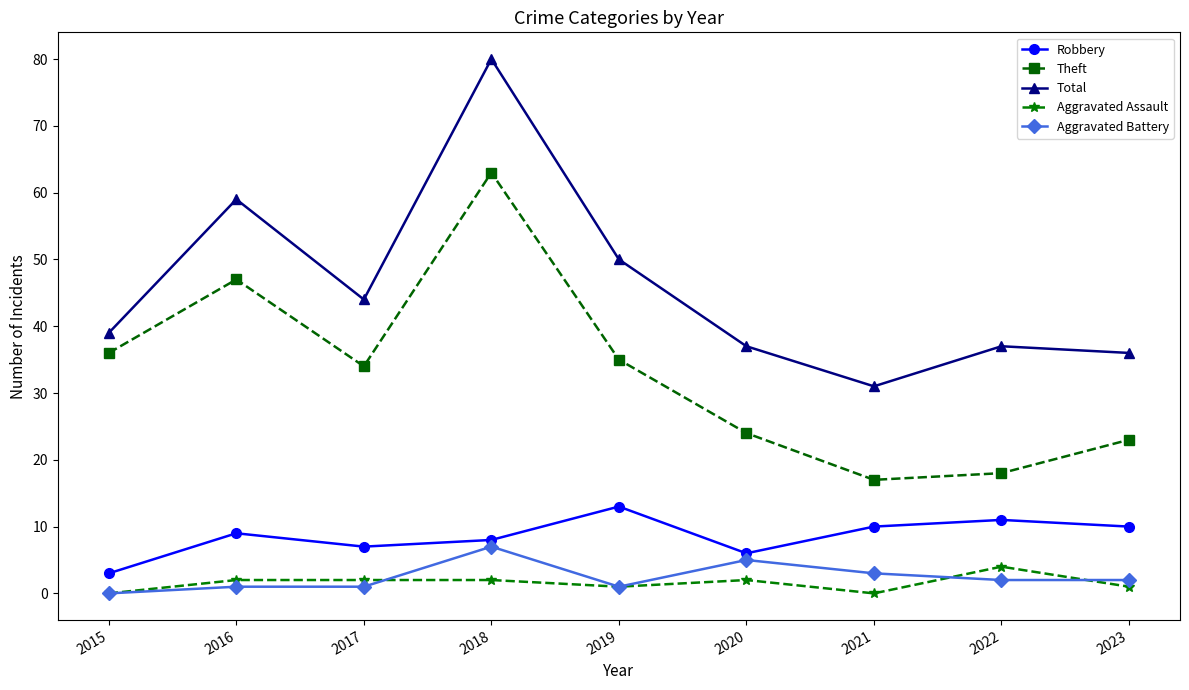

Which series has the largest total across all categories?

Total